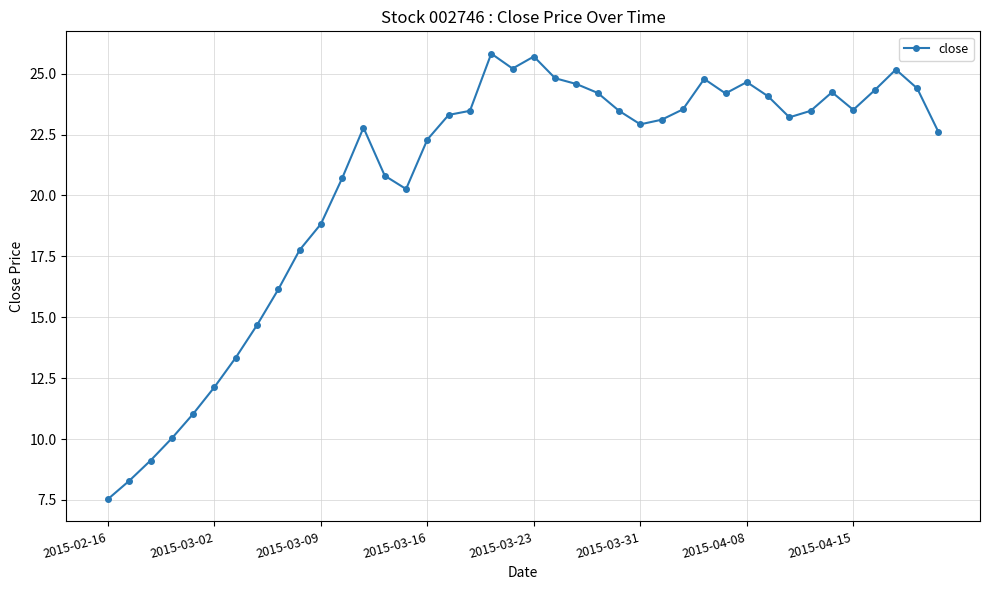

What is the maximum value shown in the chart?

25.8